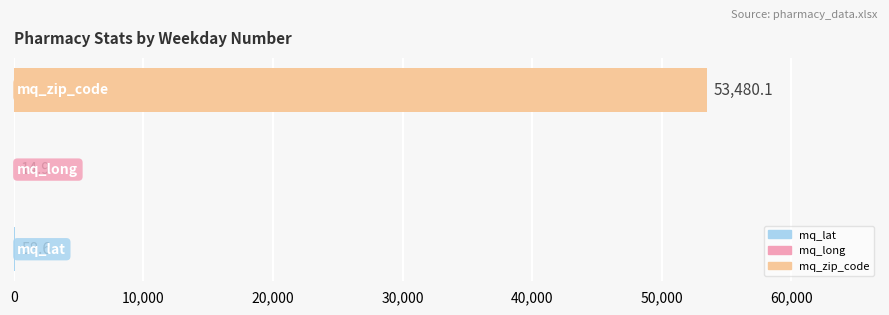

What is the difference between the second highest and minimum values in the mq_lat series?

3.2